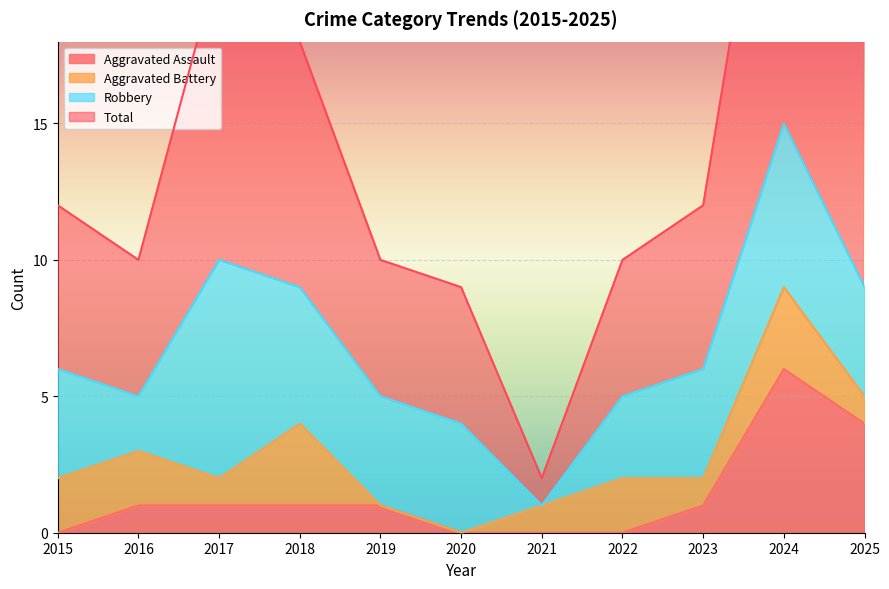

Is it true that Aggravated Assault equals 4 at 2024?

False